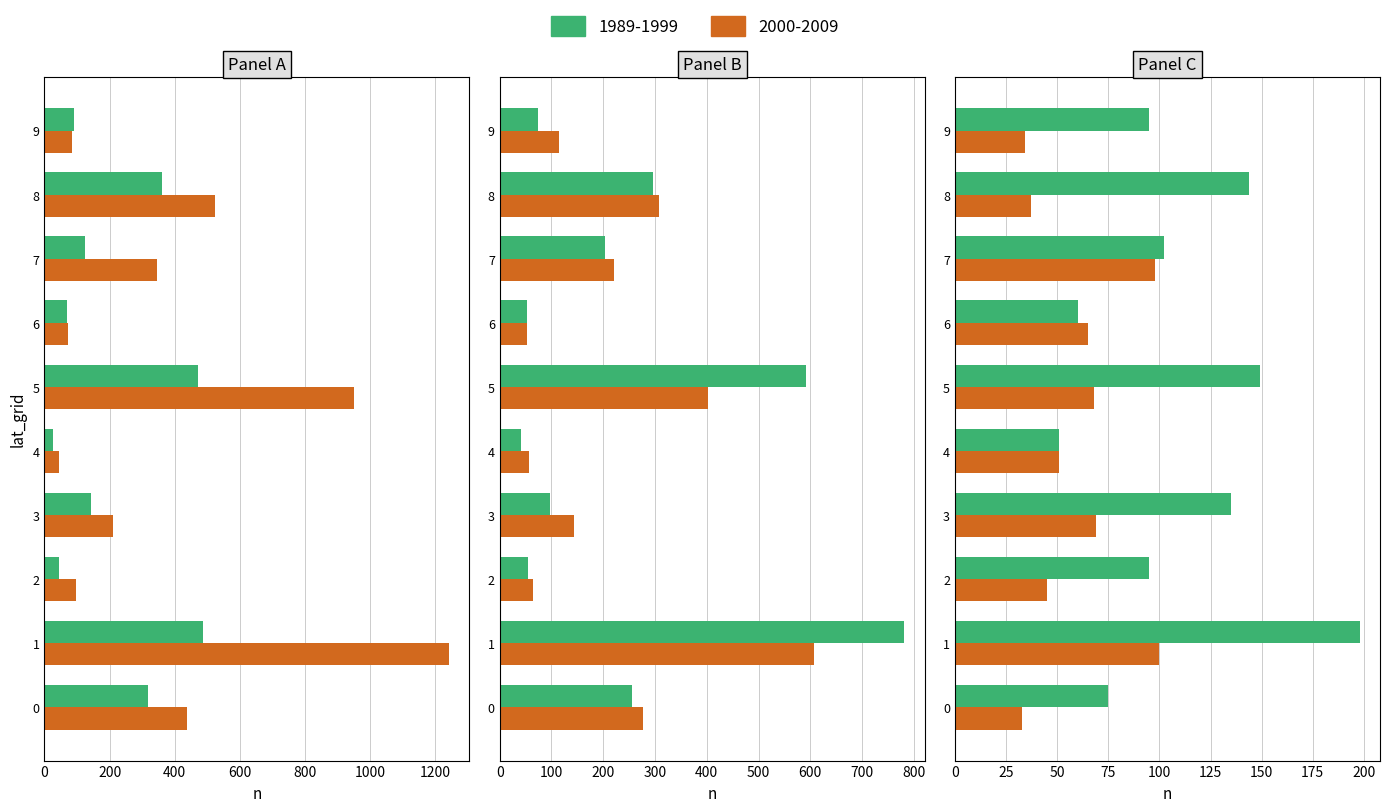

What is the minimum value for col_2?

45